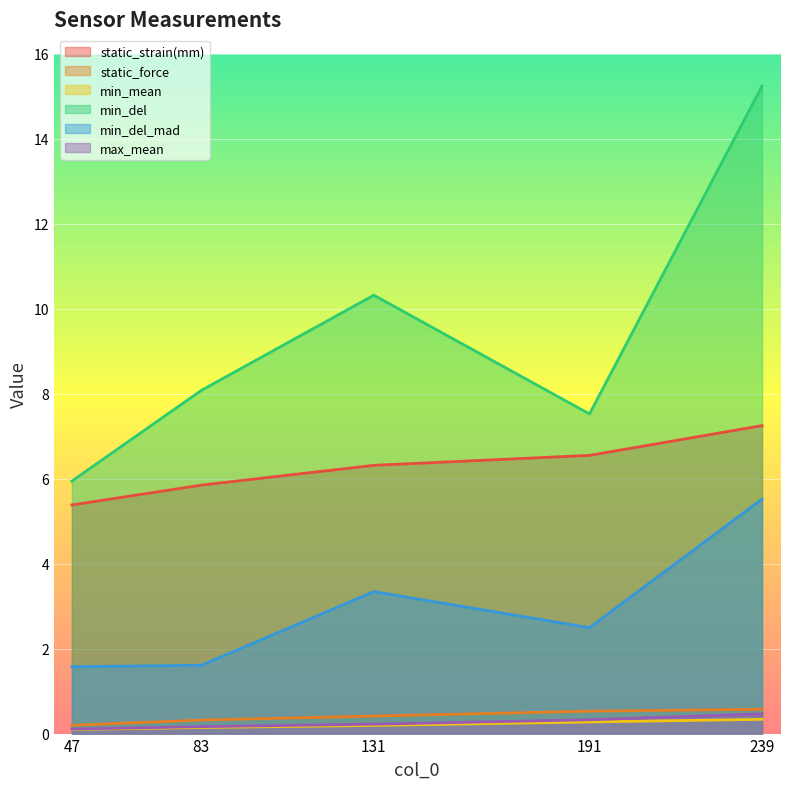

Rank the series at 47 from lowest to highest value.

min_mean, max_mean, static_force, min_del_mad, static_strain(mm), min_del